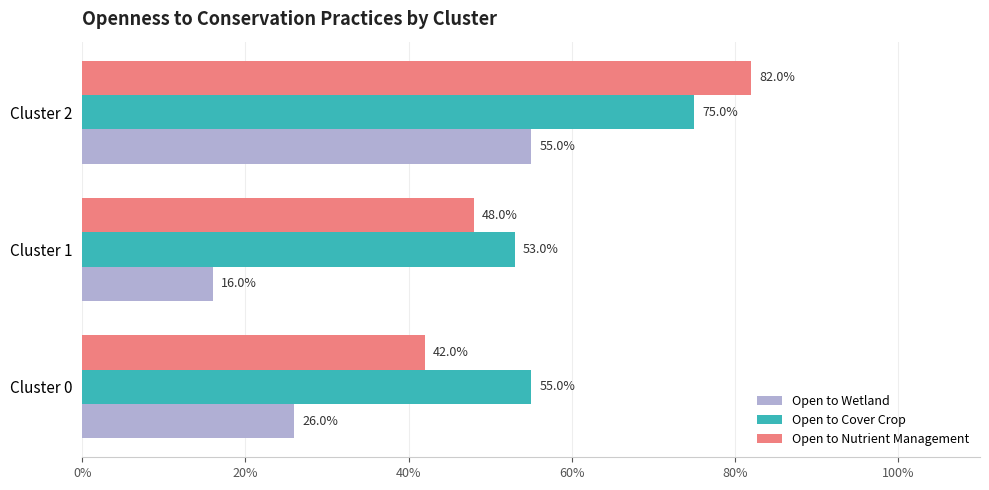

What is the greatest value displayed?

0.8